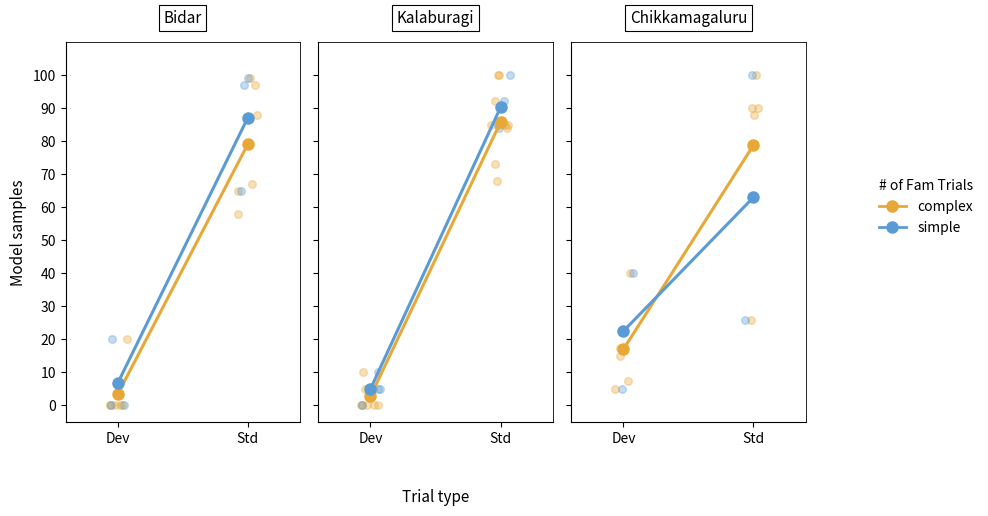

What is the total value across all series at Std?

141.8